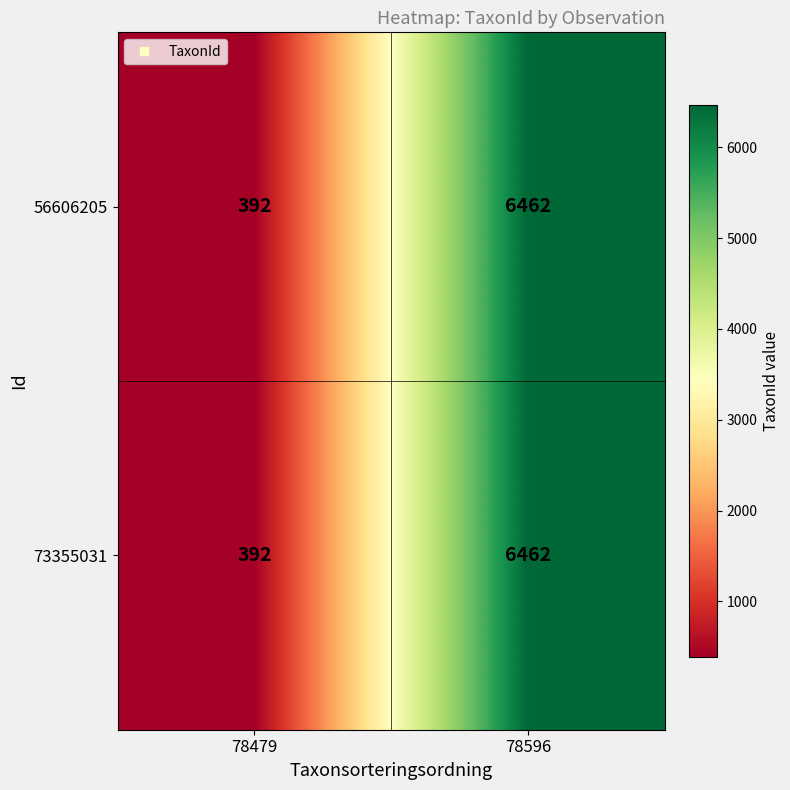

What is the maximum value shown in the chart?

6462